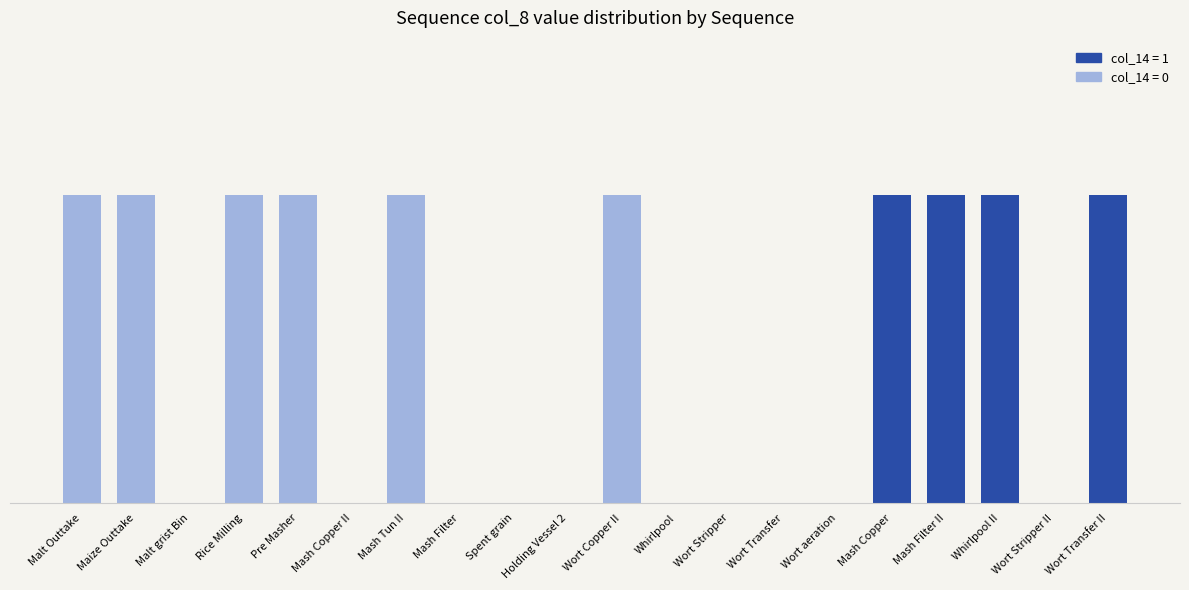

Is it true that the value at Mash Copper II is 0?

False